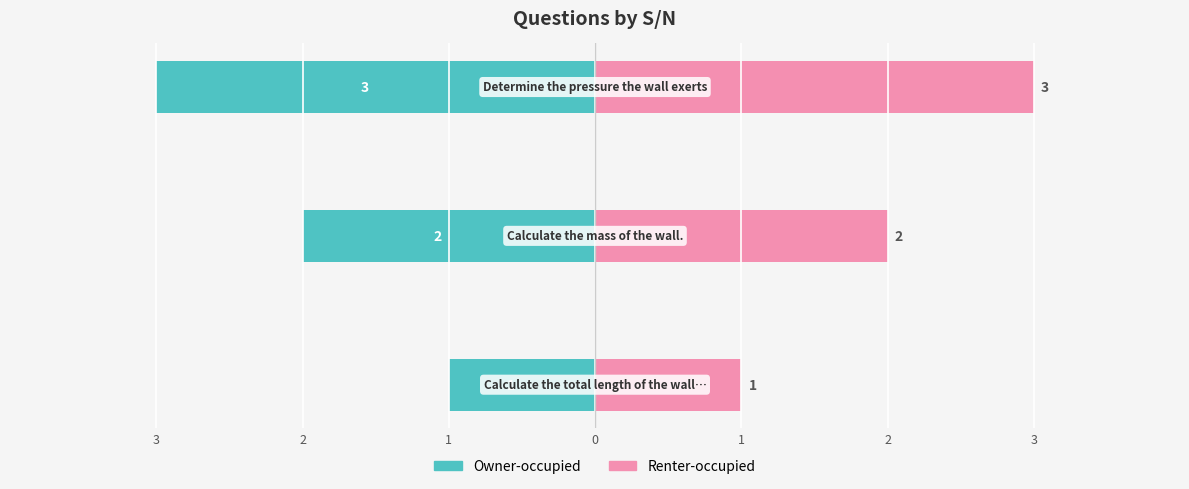

What is the approximate value of Owner-occupied at 2?

-2